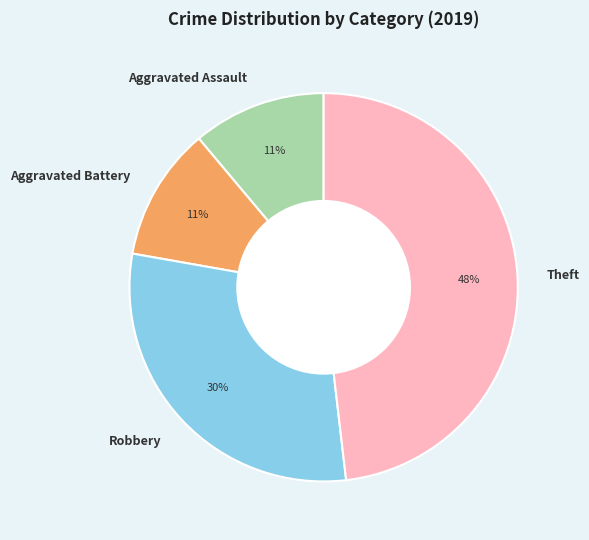

Is it true that Robbery is 30% of the pie?

True